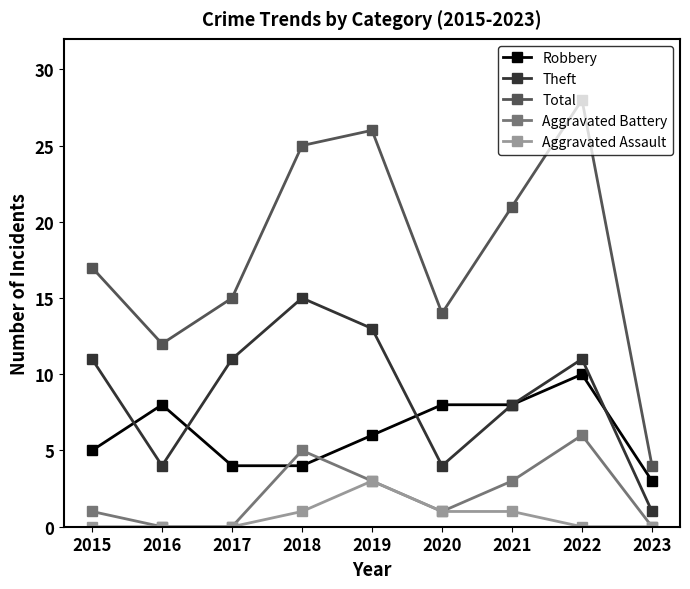

What is the total value across all series at 2015?

34